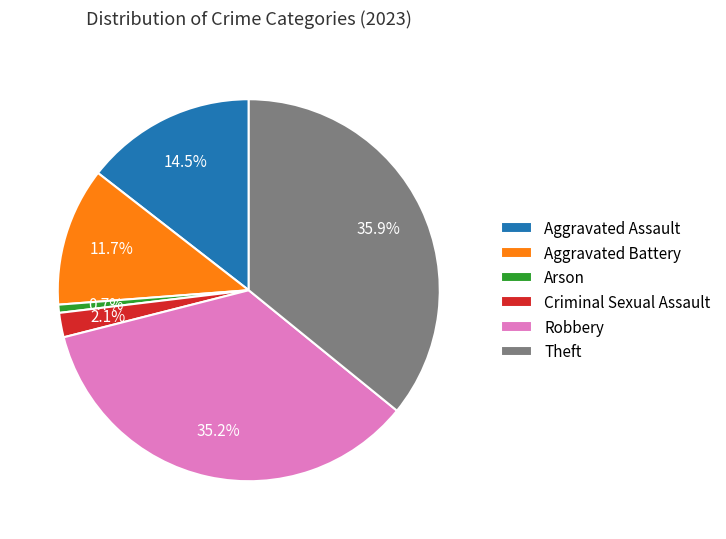

Is it true that Arson is 1% of the pie?

True